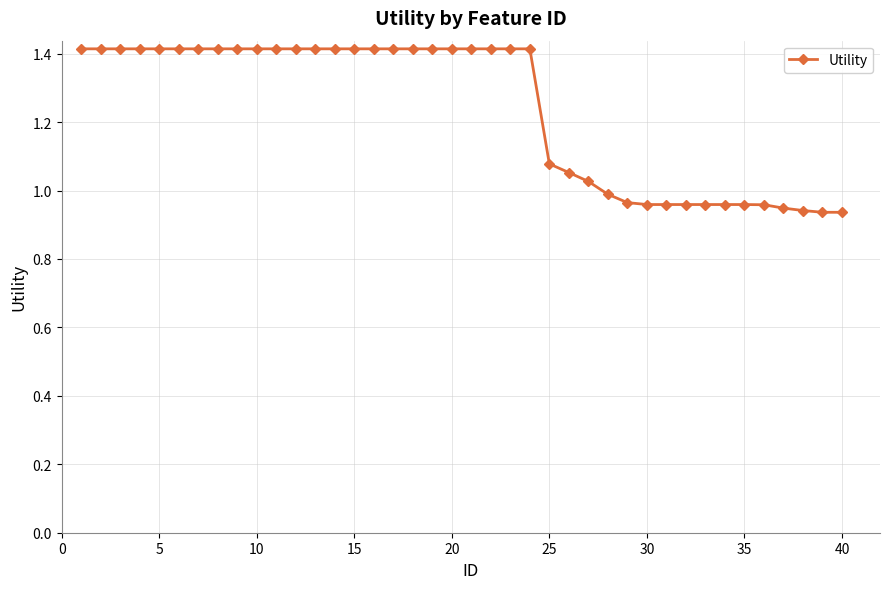

What is the average value?

1.2